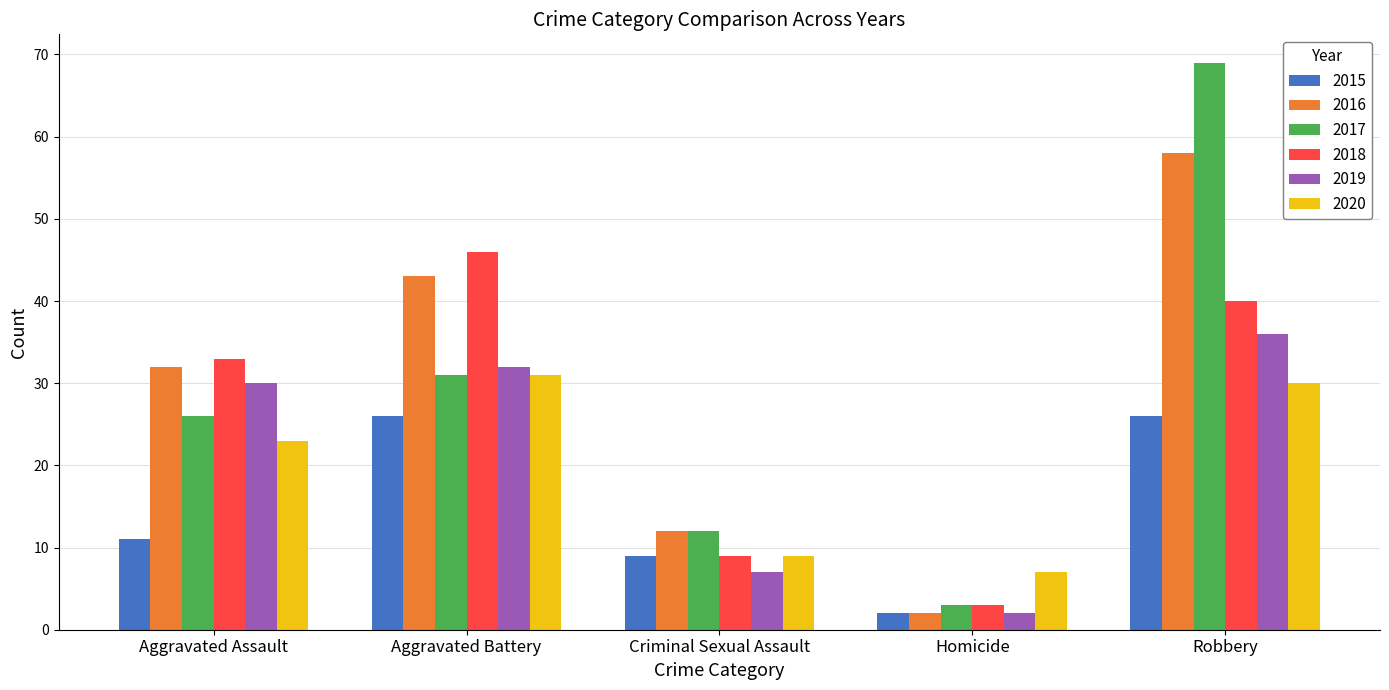

Which series has the largest range (max minus min)?

2017